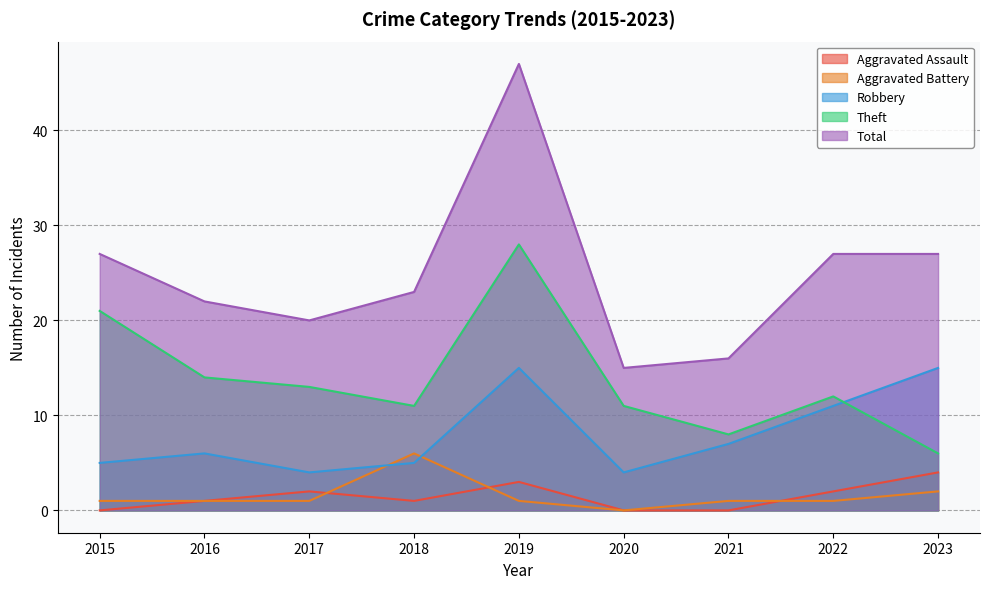

What is the total value across all series at 2022?

53